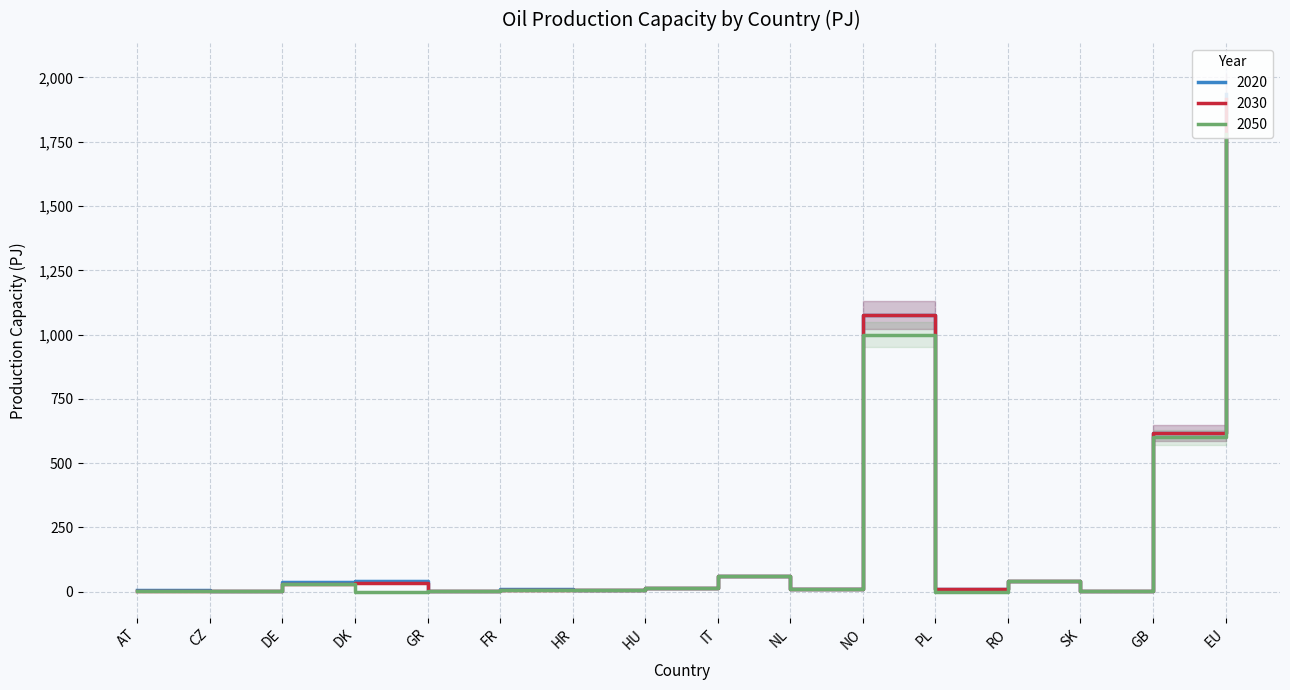

Does the chart display data point markers on the line(s)?

No